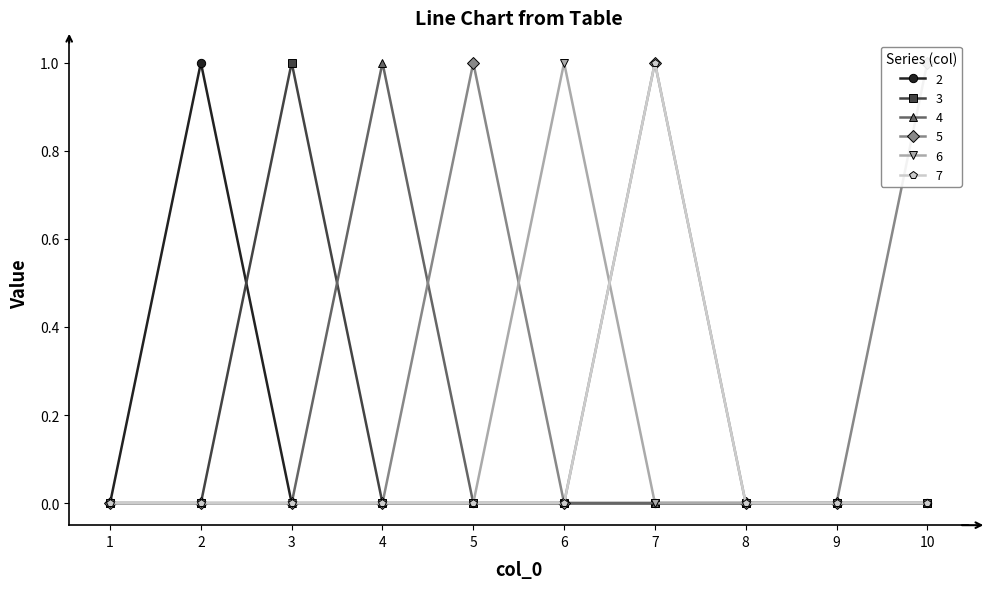

Which series has the largest total across all categories?

5